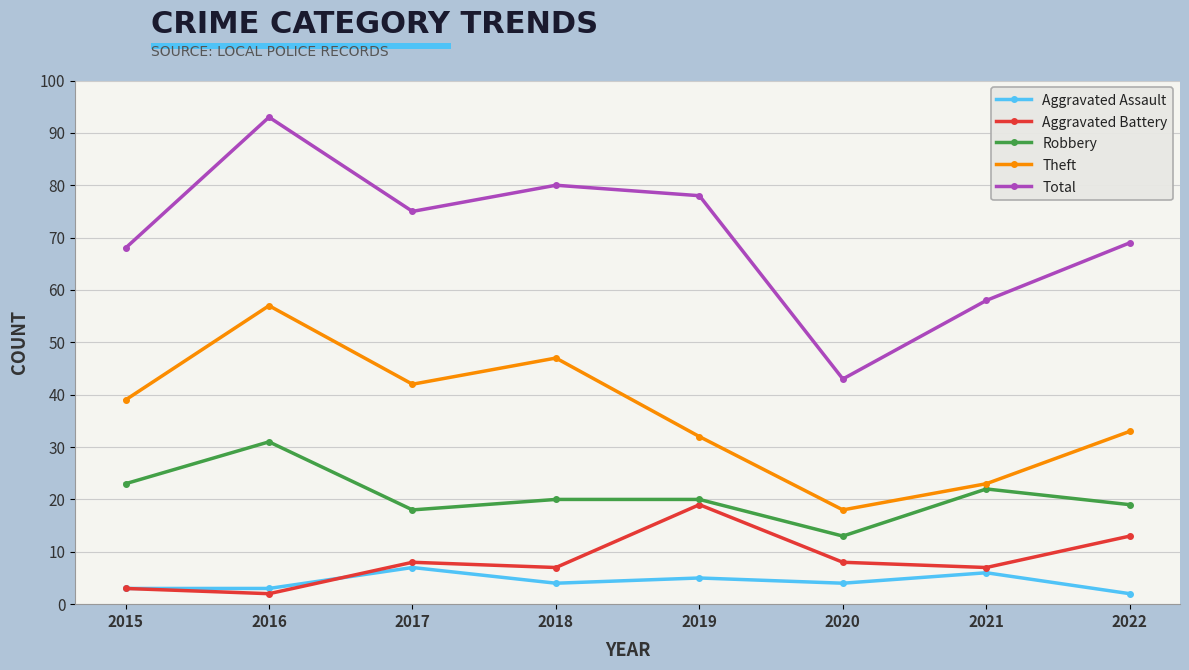

The Theft series shows 6 at 2021. True or false?

False